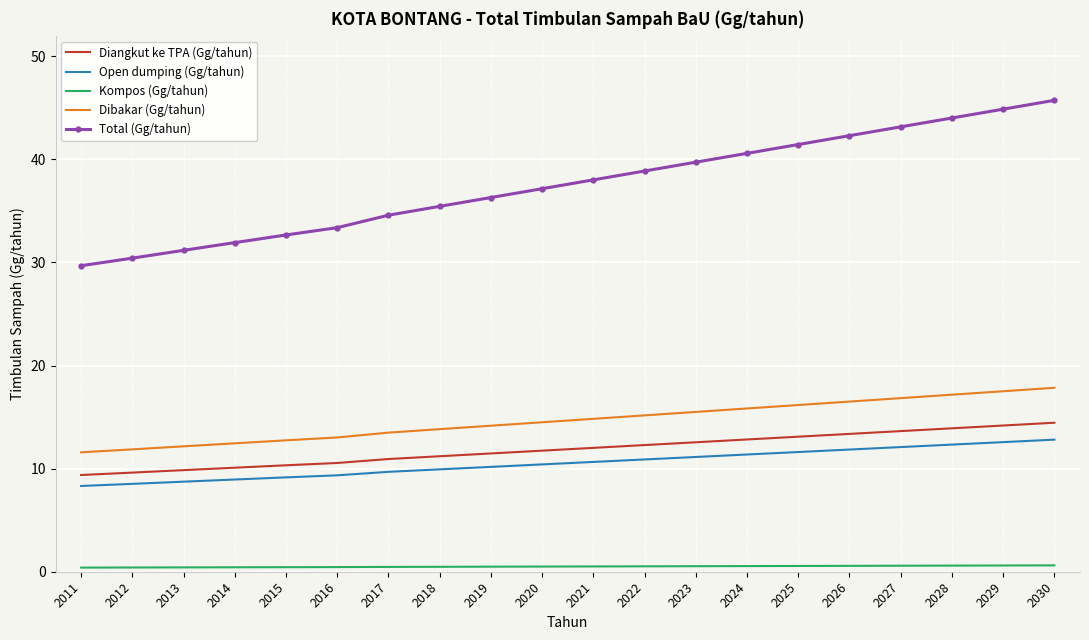

What is the minimum value for Total (Gg/tahun)?

29.7